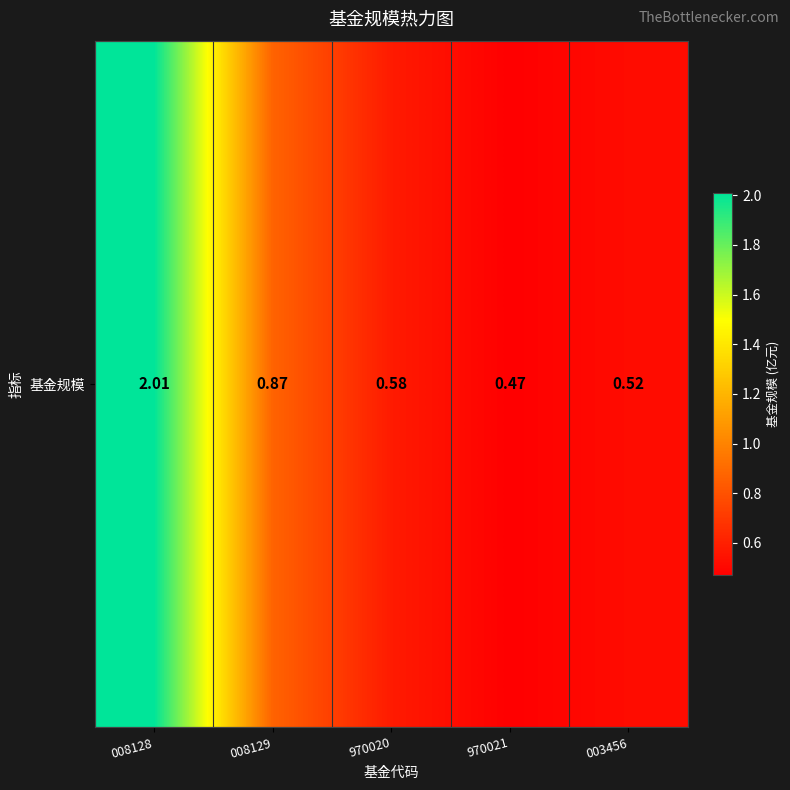

What is the approximate value at 970020?

0.6